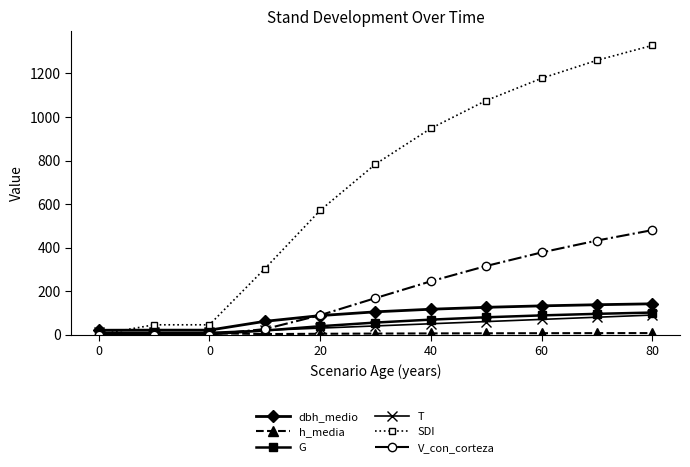

Which series has the largest total across all categories?

SDI